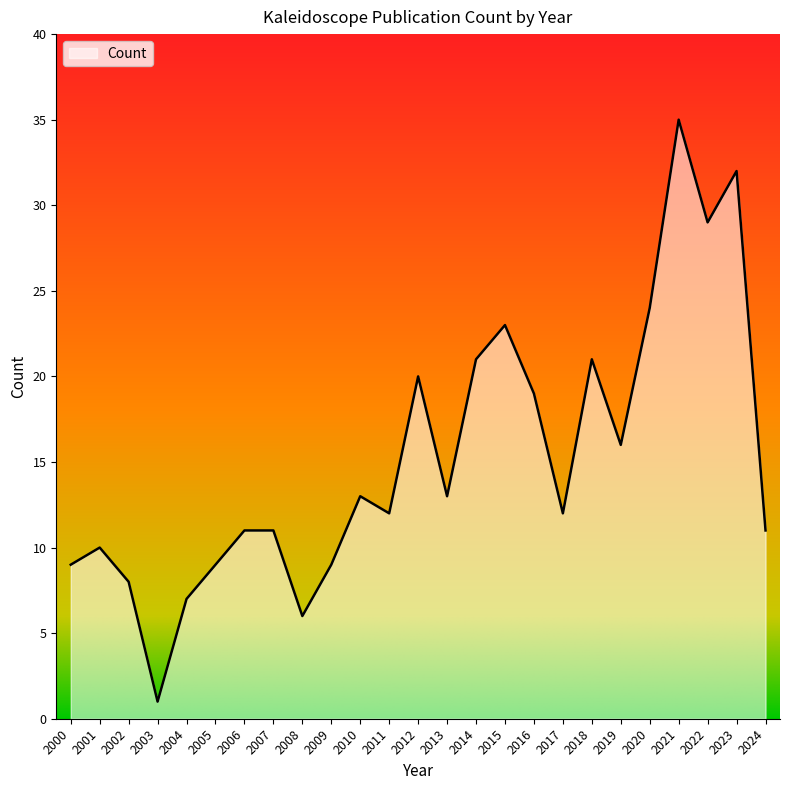

Reading left to right, what are all the values shown in this chart?

2000=9	2001=10	2002=8	2003=1	2004=7	2005=9	2006=11	2007=11	2008=6	2009=9	2010=13	2011=12	2012=20	2013=13	2014=21	2015=23	2016=19	2017=12	2018=21	2019=16	2020=24	2021=35	2022=29	2023=32	2024=11